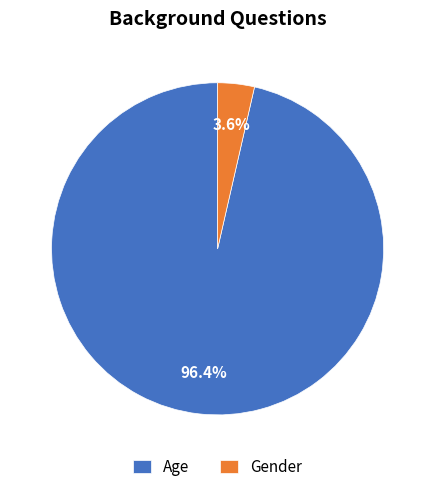

True or false: Gender accounts for 4% of the total.

True